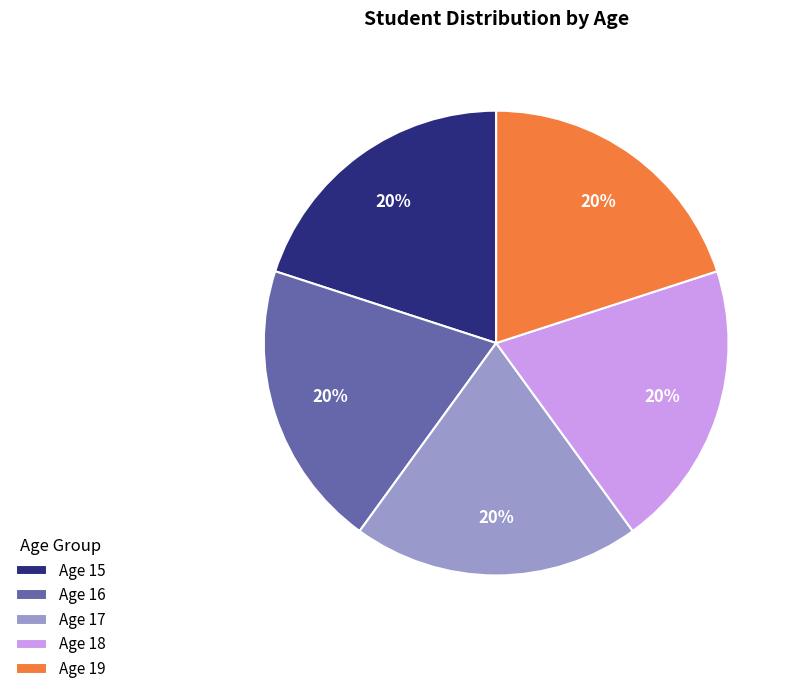

To the nearest percent, what portion does Age 16 represent?

20%